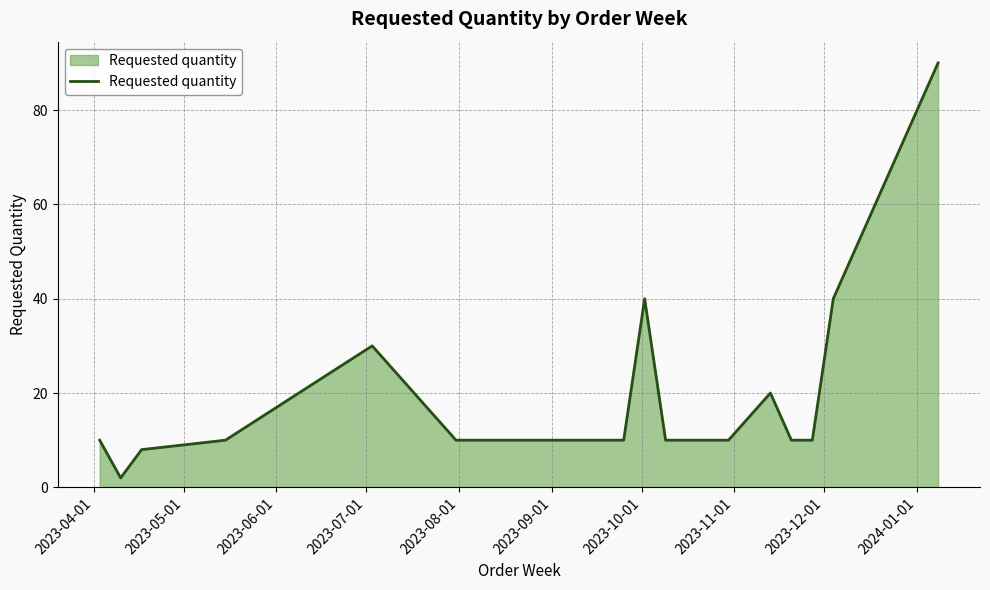

What is the maximum value shown in the chart?

90